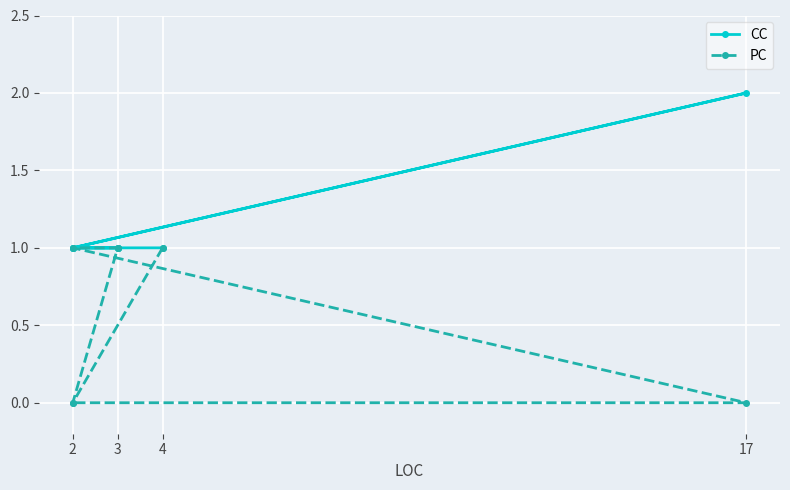

Count the number of data series in this chart.

2